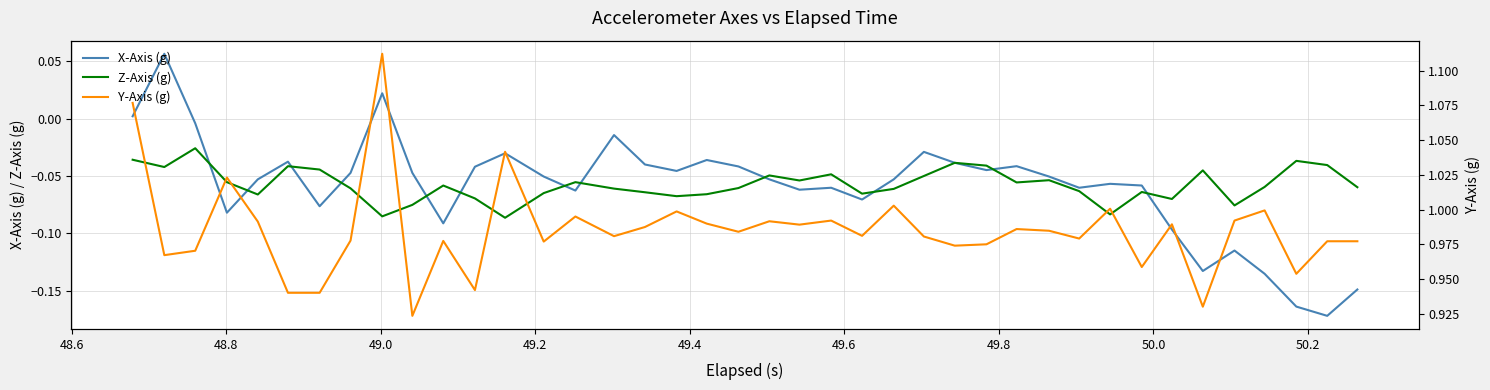

True or false: Z-Axis (g) and Y-Axis (g) intersect in this chart.

False